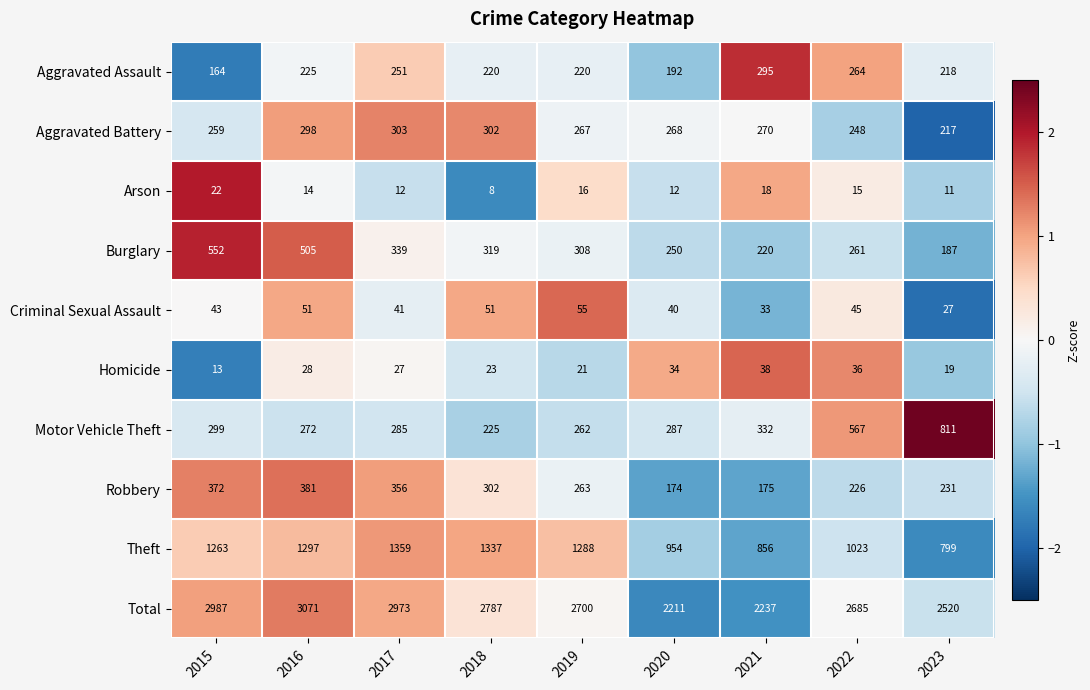

Which series has the largest total across all categories?

Total